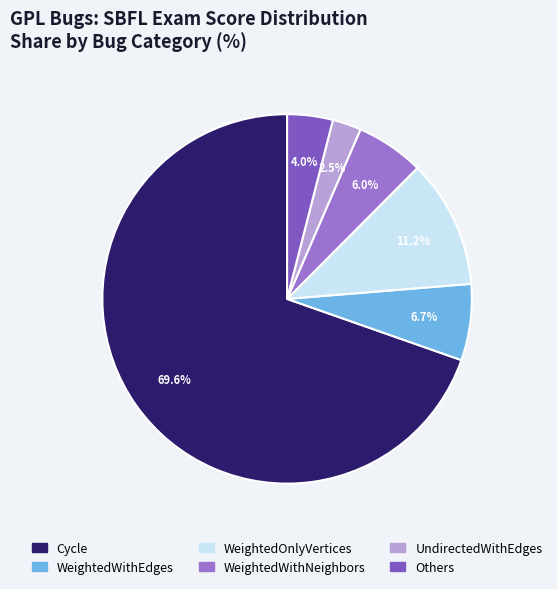

Does any single category account for the majority?

Yes